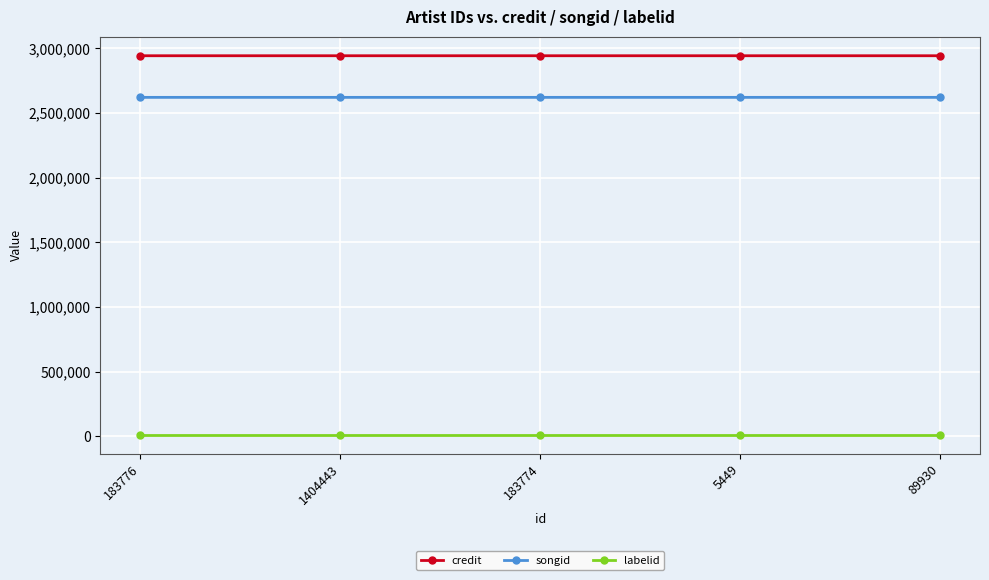

True or false: songid and credit intersect in this chart.

False